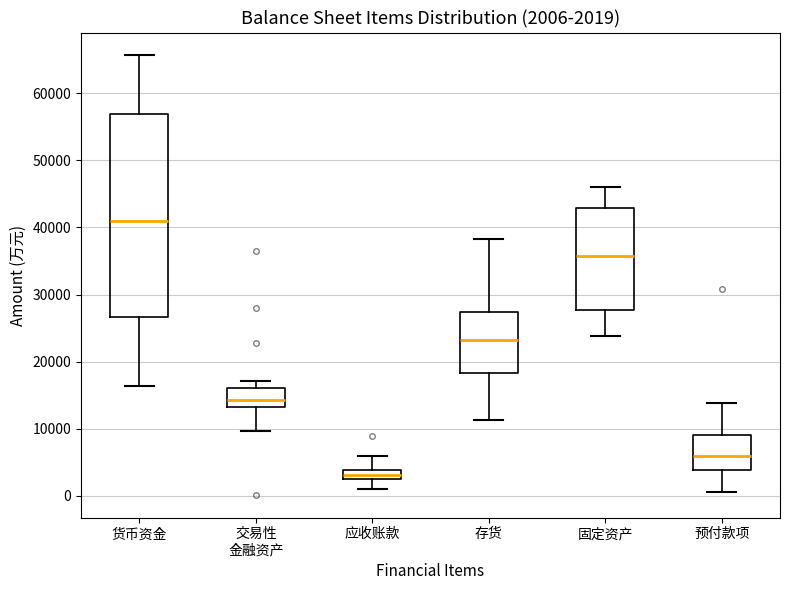

Which box's median line is the highest?

货币资金